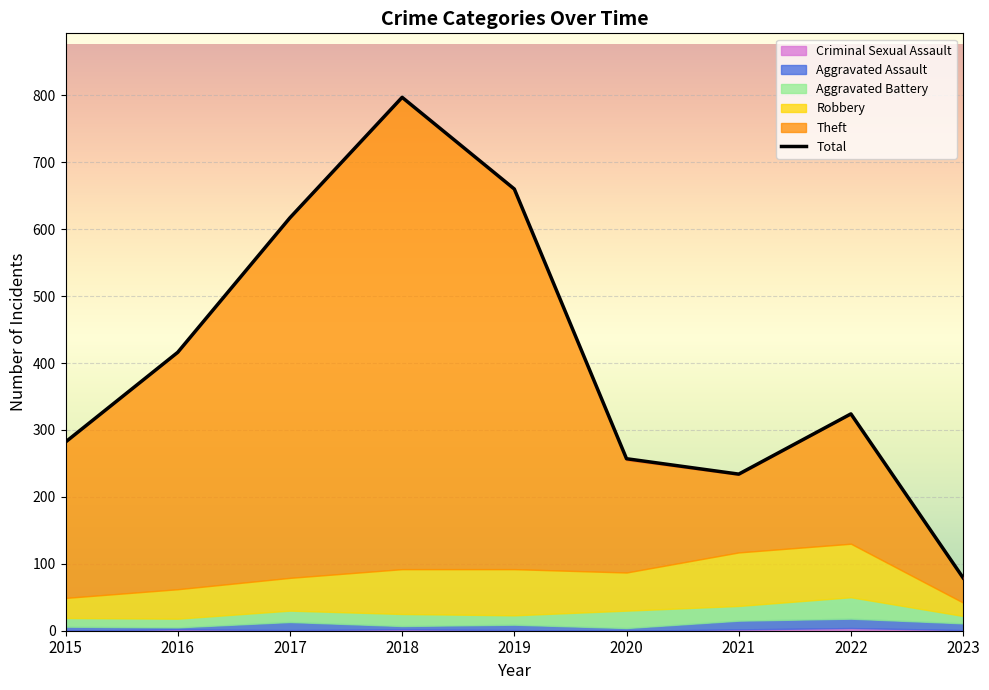

How many points are higher than both their immediate neighbors (excluding endpoints)?

2